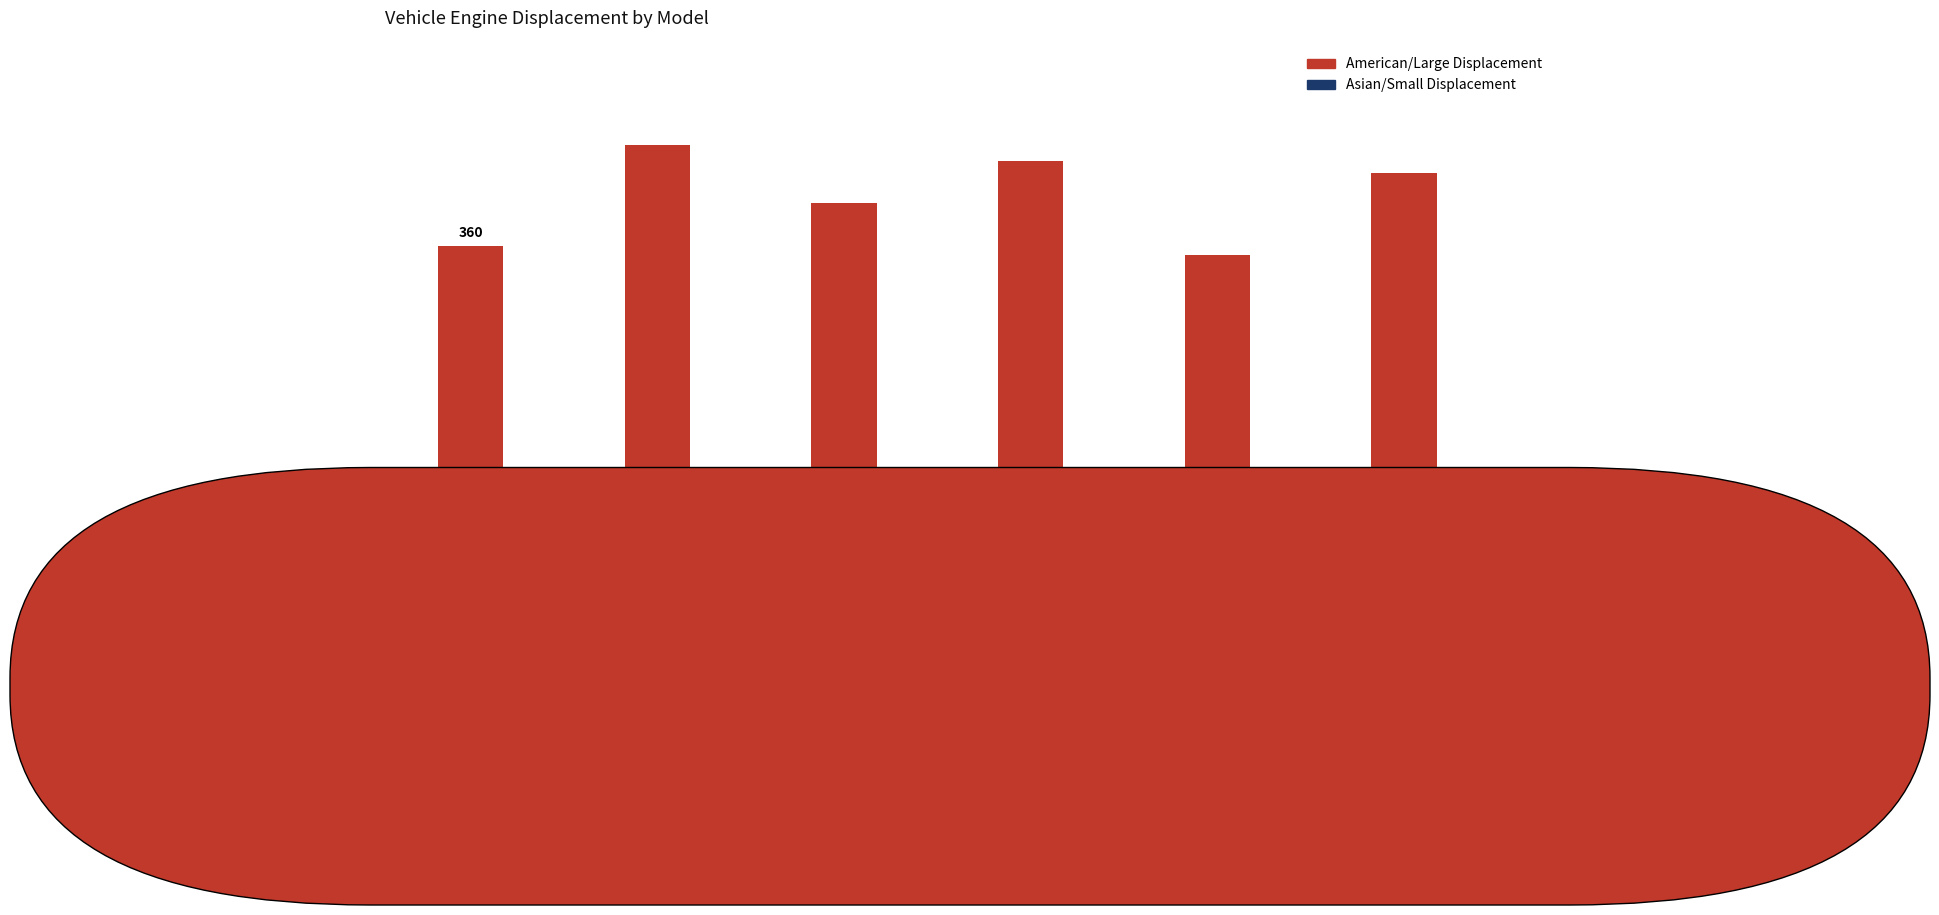

What are all the series names shown in the legend?

American/Large Displacement, Asian/Small Displacement